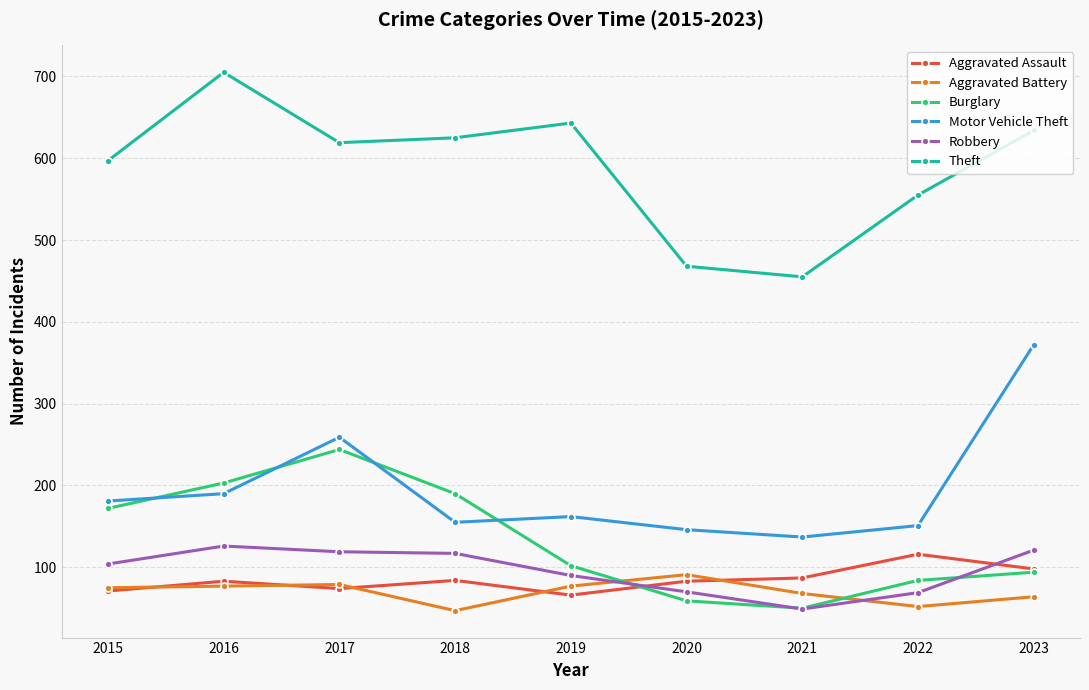

At which label is Motor Vehicle Theft closest to 254?

2017